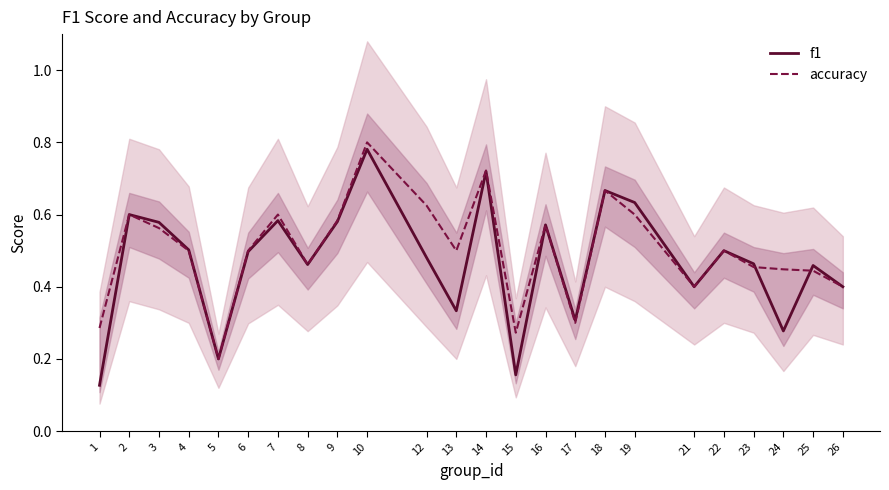

How many distinct data groups are displayed?

2